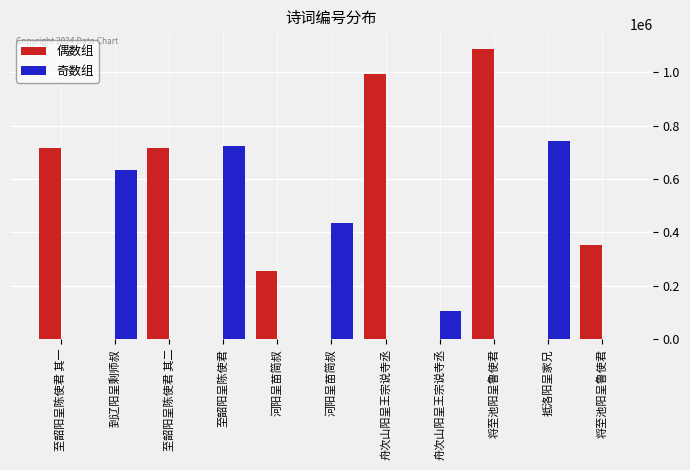

How many groups of bars are there?

11